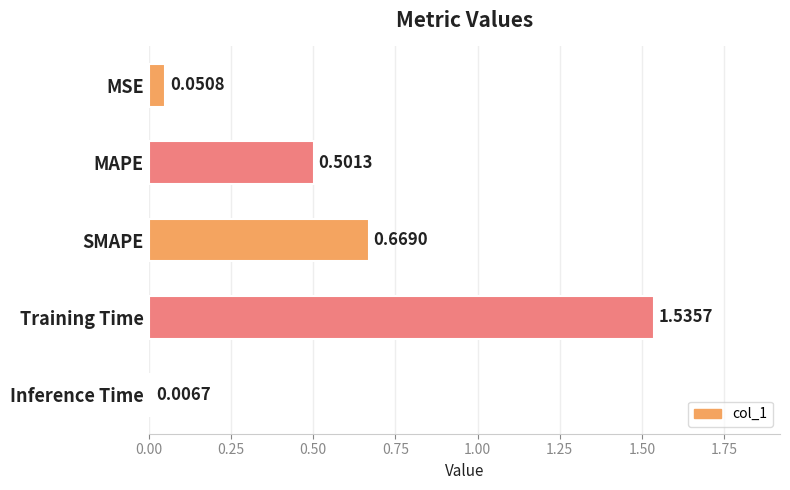

What is the change in value from Training Time to Inference Time?

-1.5